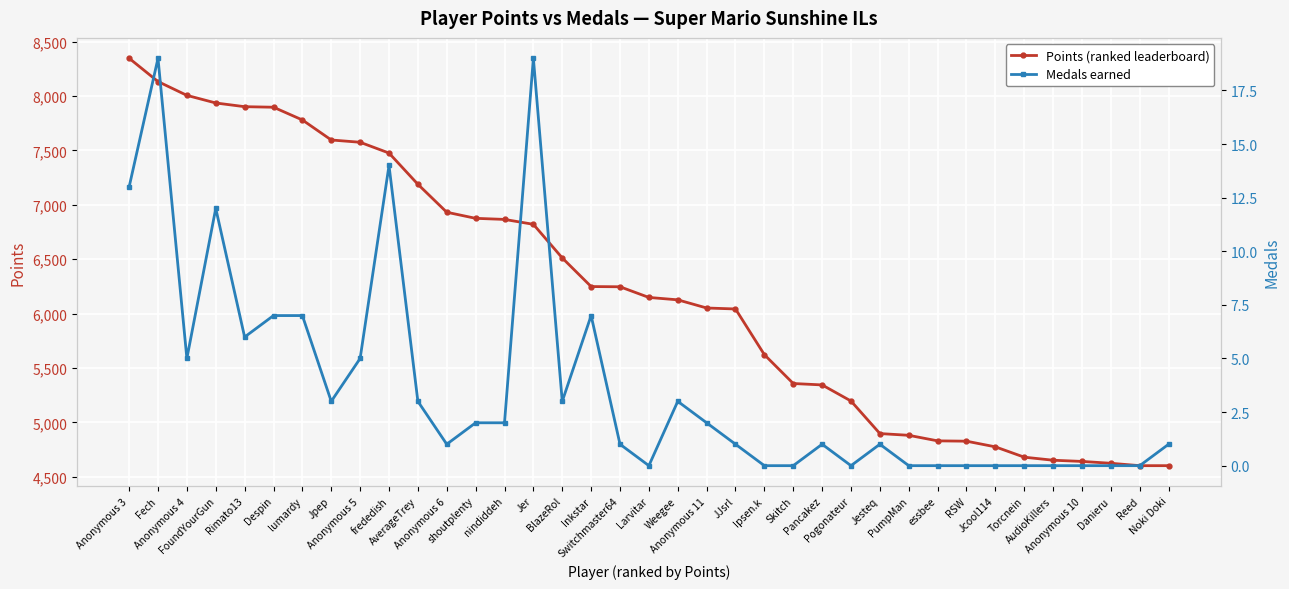

At which label does Points first exceed 6149?

Anonymous 3